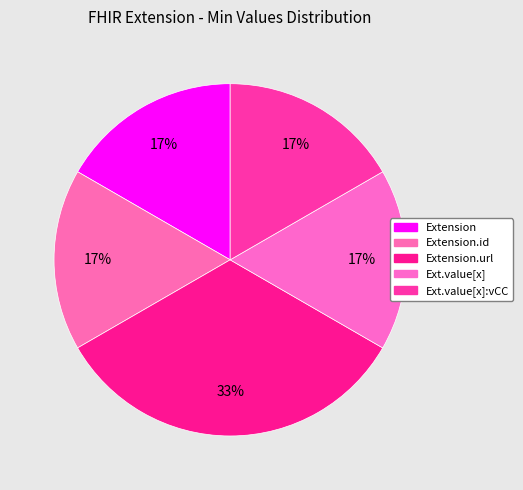

Rank the categories by value from lowest to highest.

Extension, Extension.id, Extension.value[x], Extension.value[x]:valueCodeableConcept, Extension.url